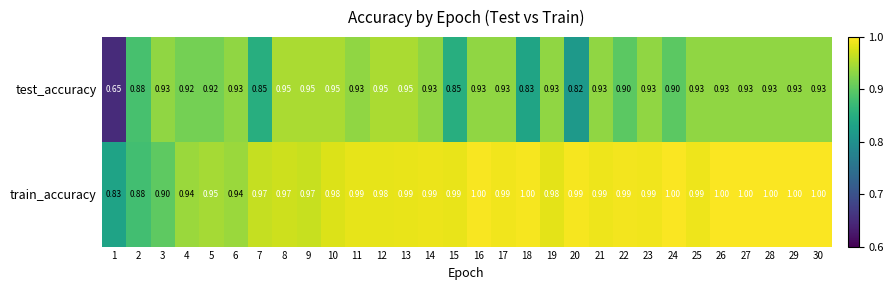

Rank the series by their maximum value, from highest to lowest.

train_accuracy, test_accuracy